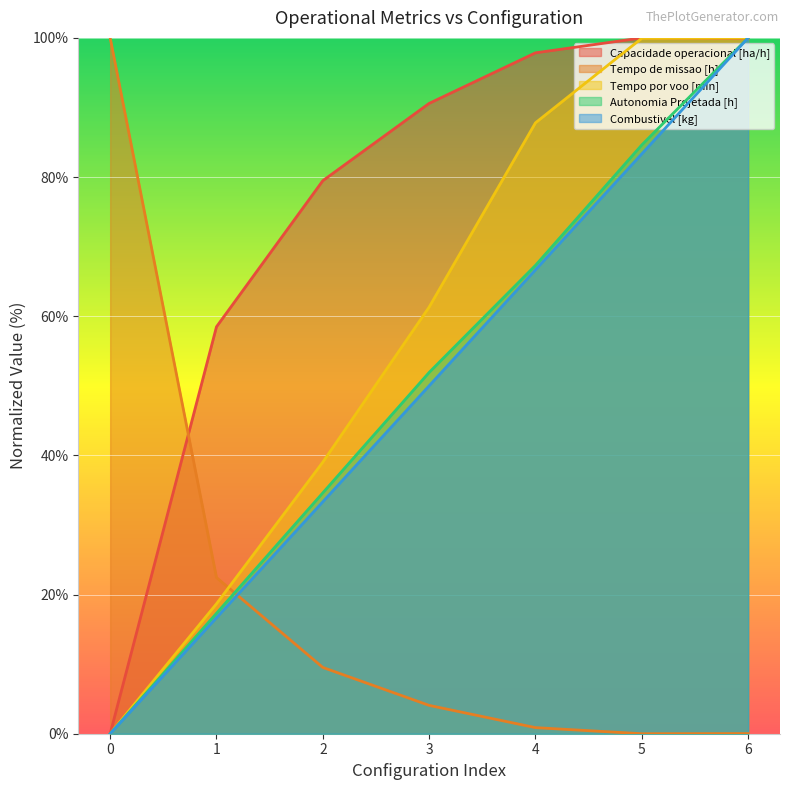

Where is the first local minimum for Tempo de missao [h]?

5